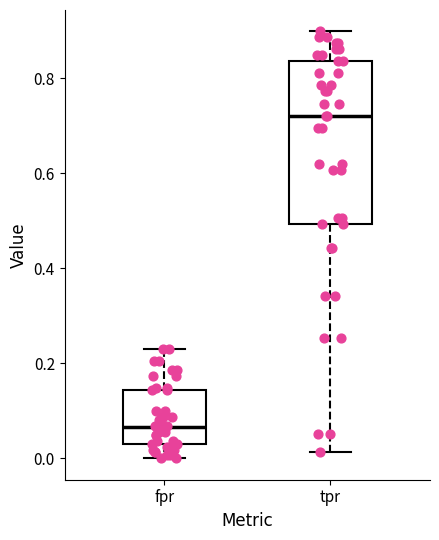

Where does the lower whisker of the box for fpr end on the y-axis? The values are not printed on the chart, so give them approximately, as read against the axis.

0.00